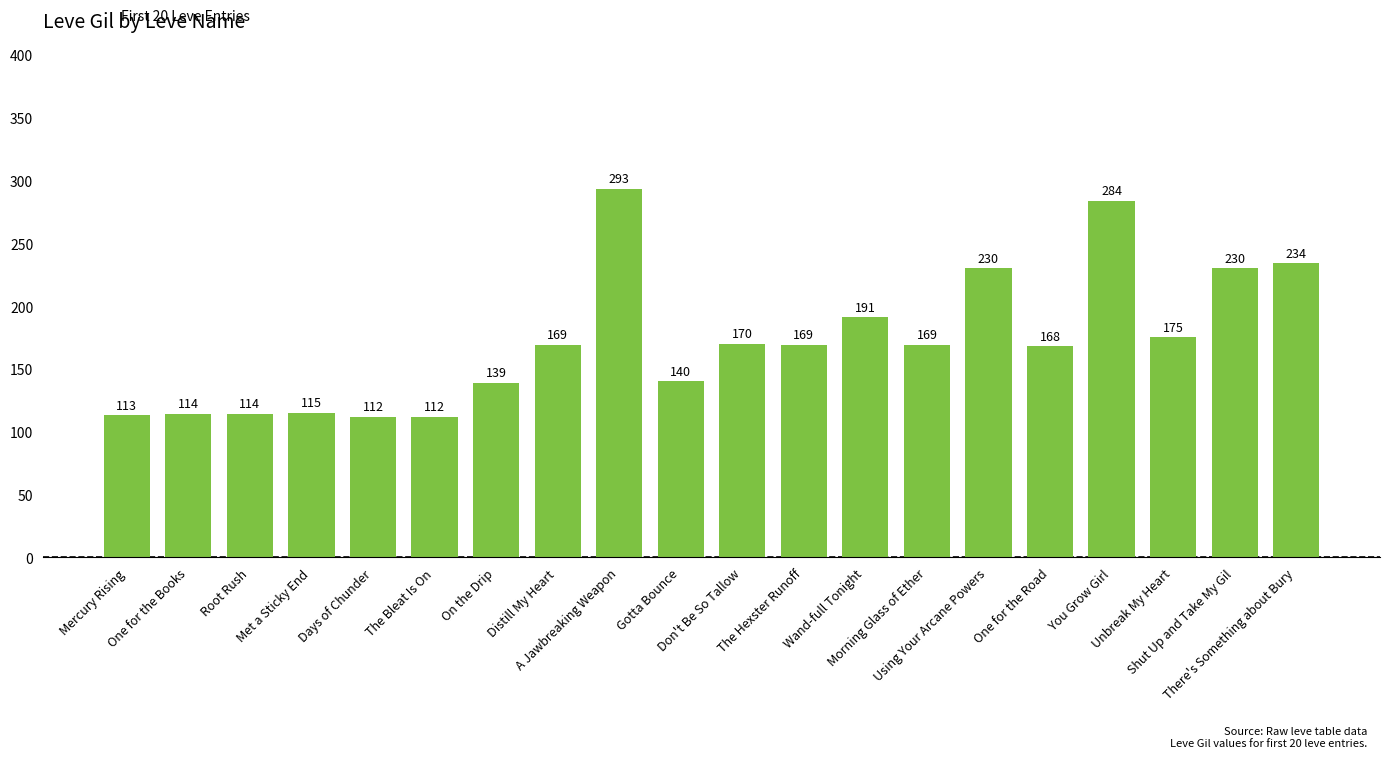

Reading left to right, what are all the values shown in this chart?

Mercury Rising=113	One for the Books=114	Root Rush=114	Met a Sticky End=115	Days of Chunder=112	The Bleat Is On=112	On the Drip=139	Distill My Heart=169	A Jawbreaking Weapon=293	Gotta Bounce=140	Don't Be So Tallow=170	The Hexster Runoff=169	Wand-full Tonight=191	Morning Glass of Ether=169	Using Your Arcane Powers=230	One for the Road=168	You Grow Girl=284	Unbreak My Heart=175	Shut Up and Take My Gil=230	There's Something about Bury=234